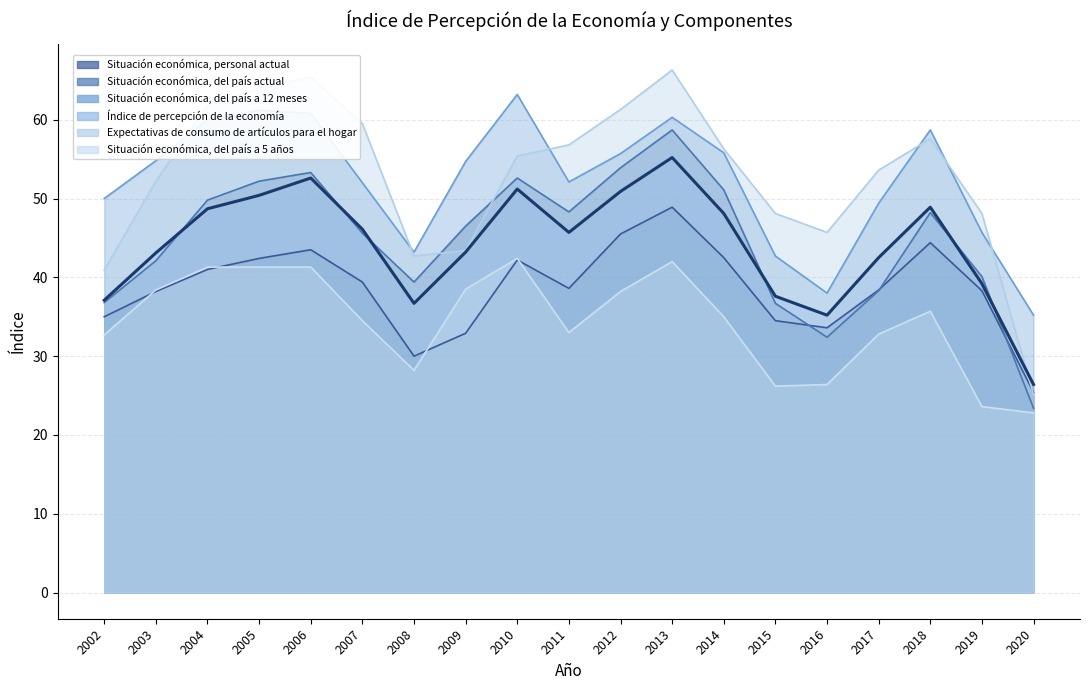

The Índice de percepción de la economía series shows 46.1 at 2007. True or false?

True